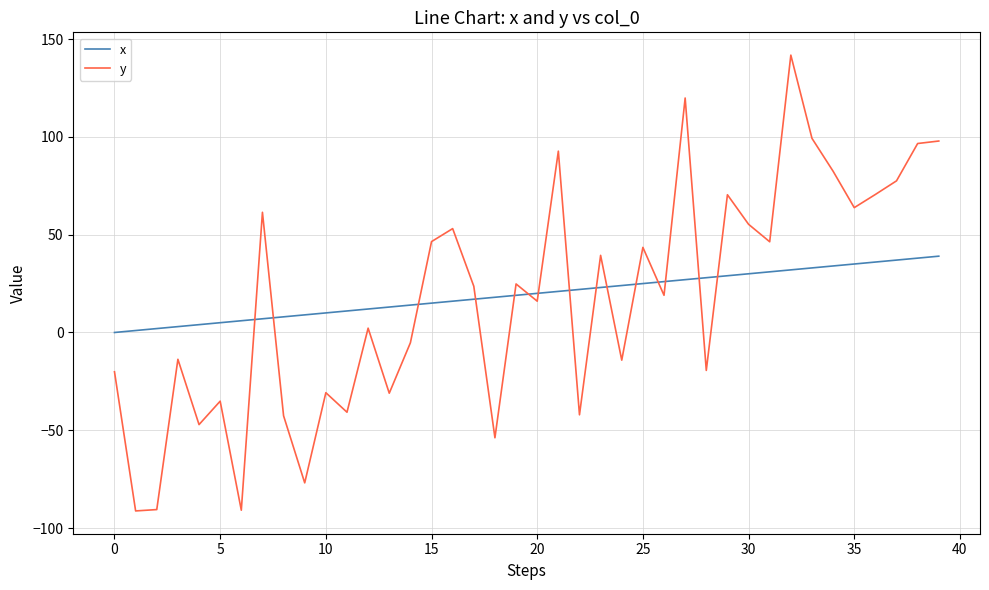

What is the difference between the maximum and minimum values in the y series?

233.0